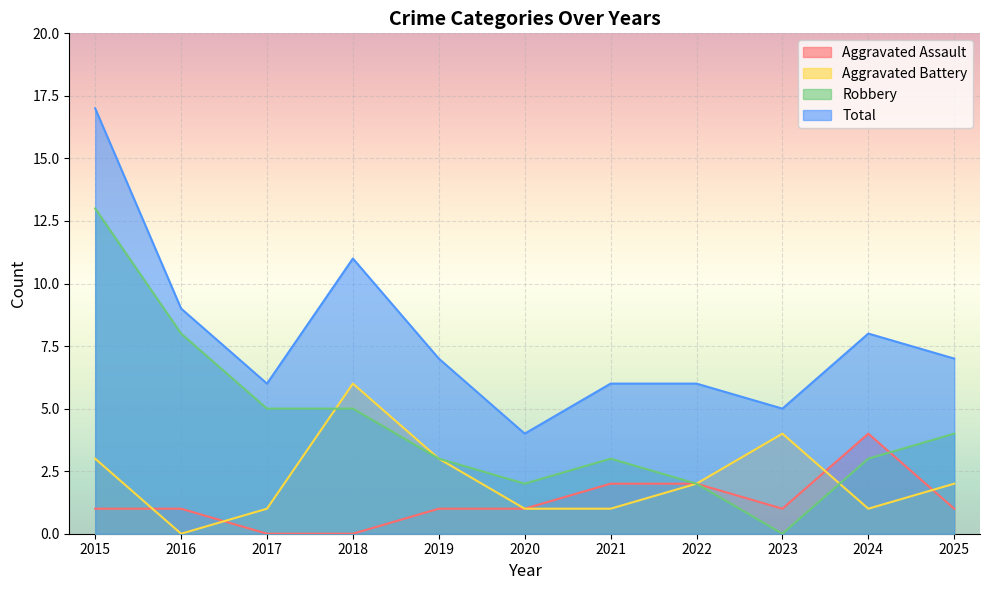

Which series has the widest spread of values?

Robbery